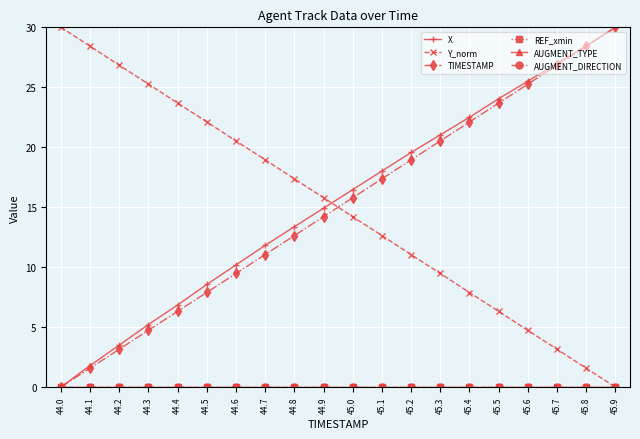

Does the chart have visible grid lines?

Yes